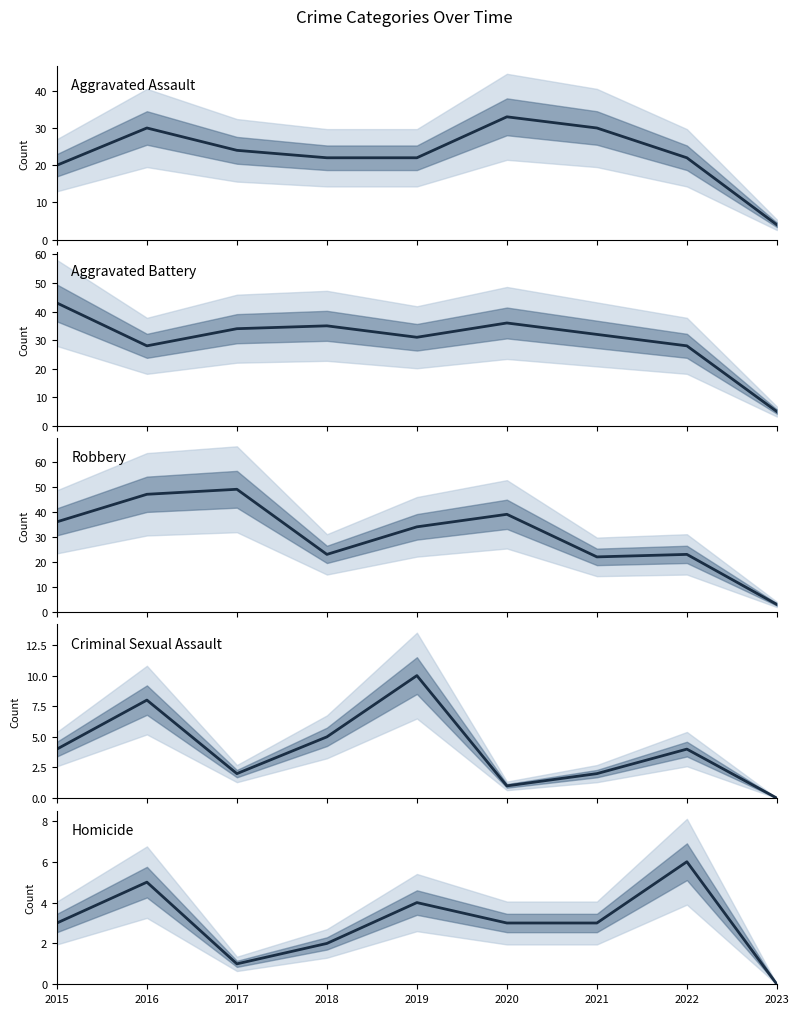

What is the maximum value shown in the chart?

49